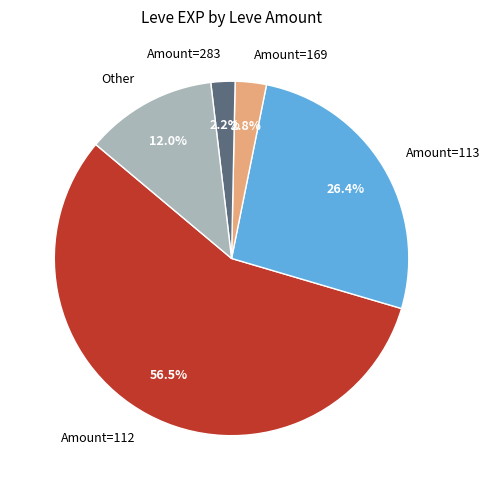

How many segments does this pie chart have?

5